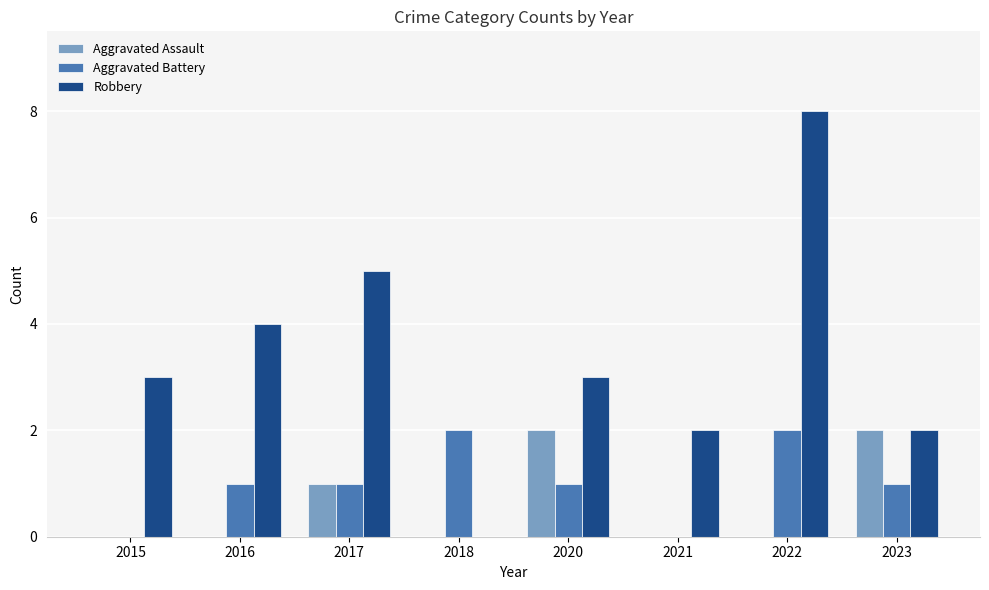

The Aggravated Assault series shows 0 at 2015. True or false?

True